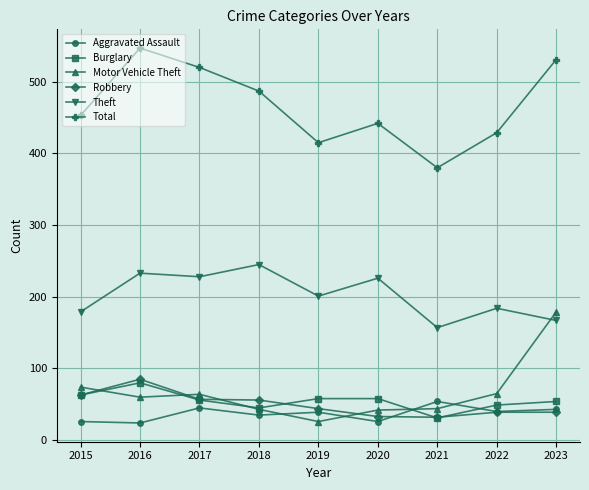

True or false: Robbery and Aggravated Assault cross at least once.

True